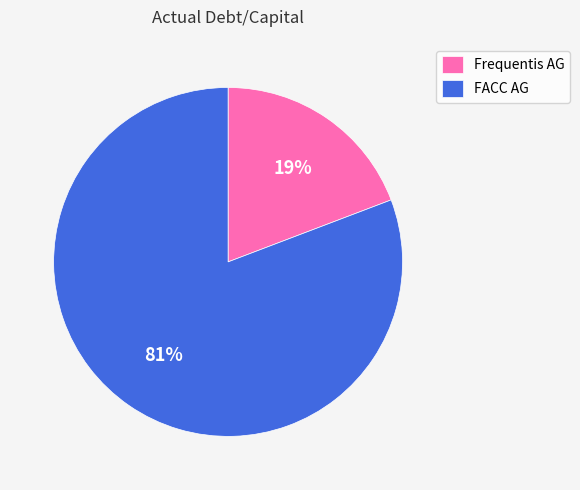

What percentage is the FACC AG slice, to the nearest percent?

81%